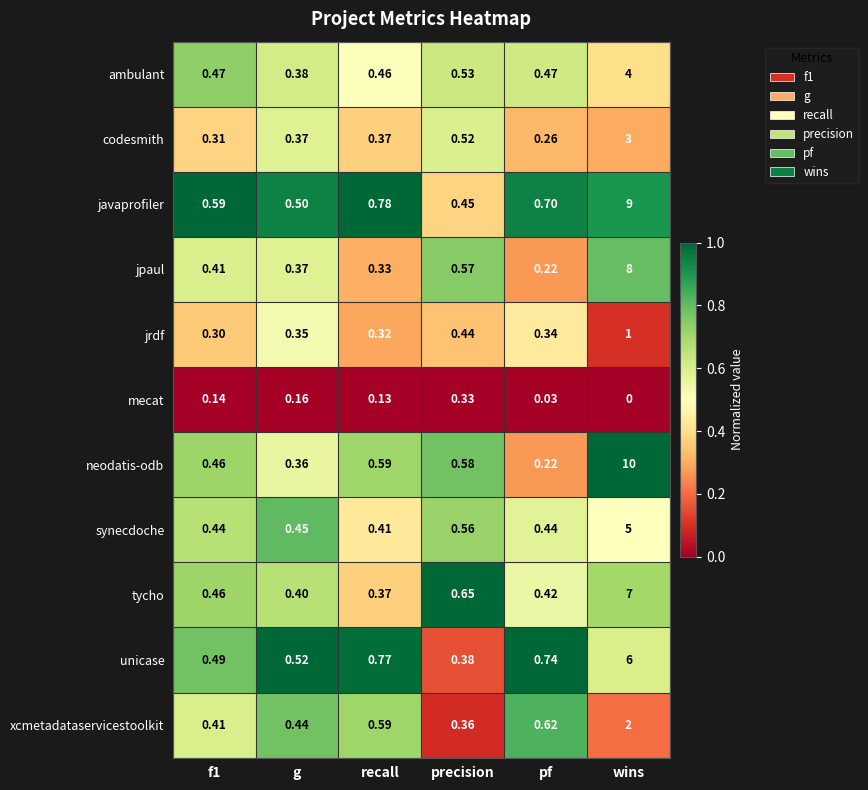

Which category has the highest value across all series?

wins